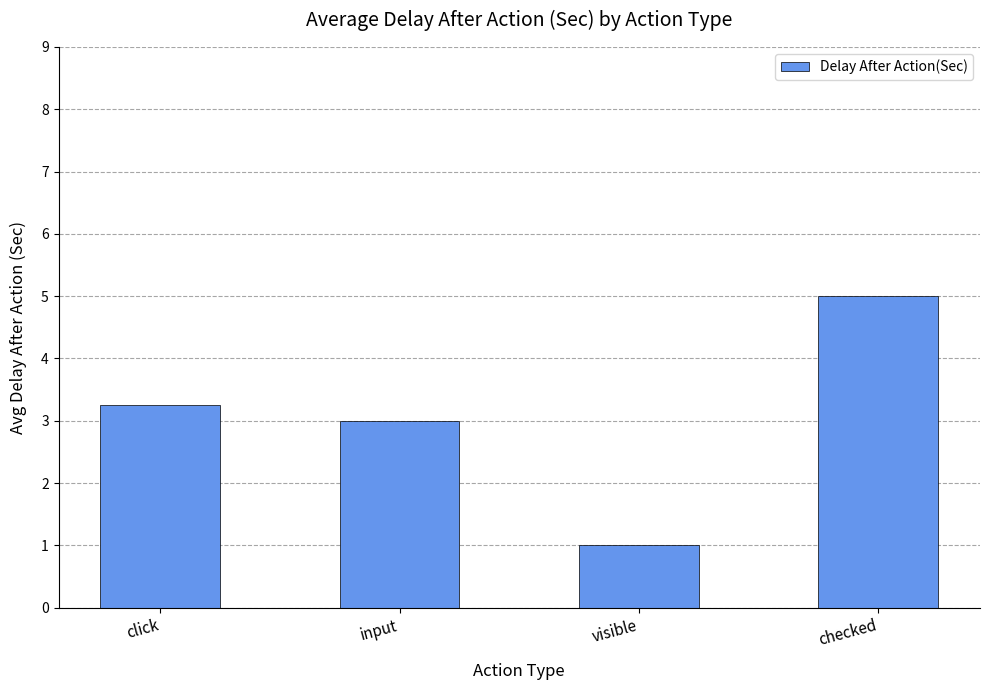

Rank the categories by value from lowest to highest.

visible, input, click, checked